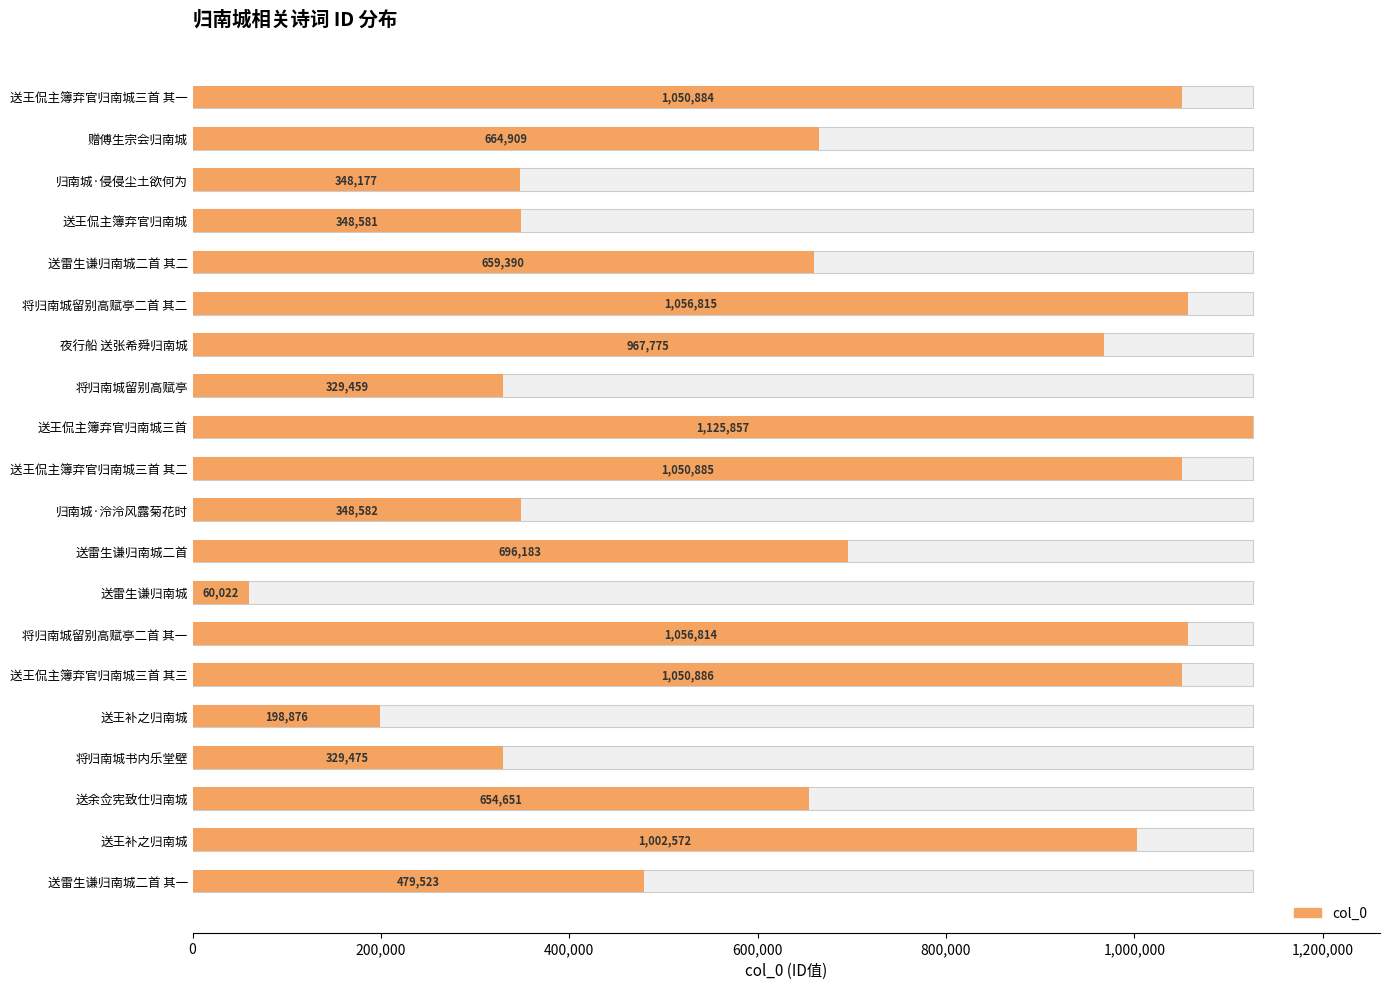

How many data points are less than 664909?

10